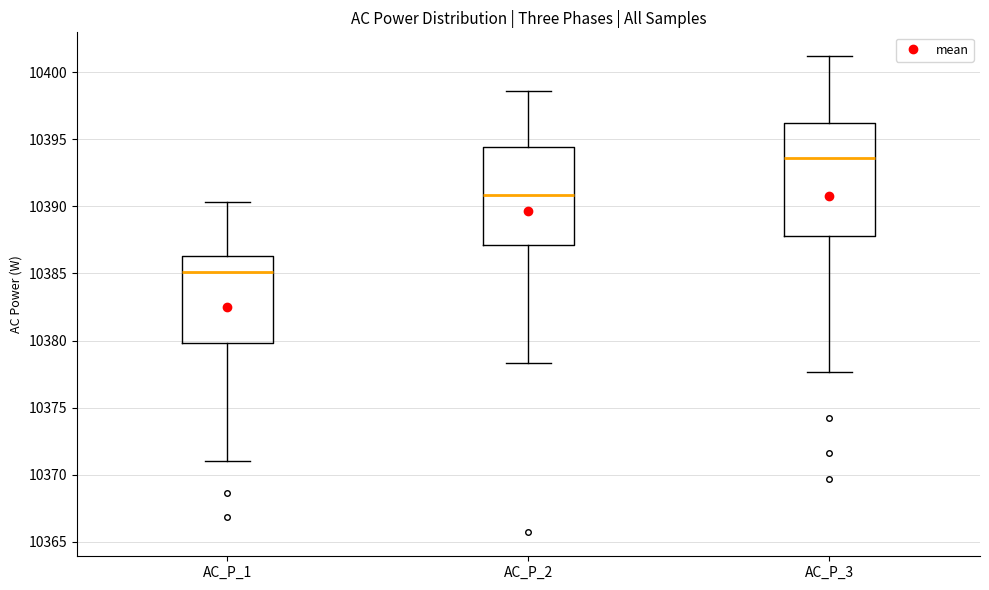

Comparing the boxes themselves (not the whiskers), which one is the tallest?

AC_P_3